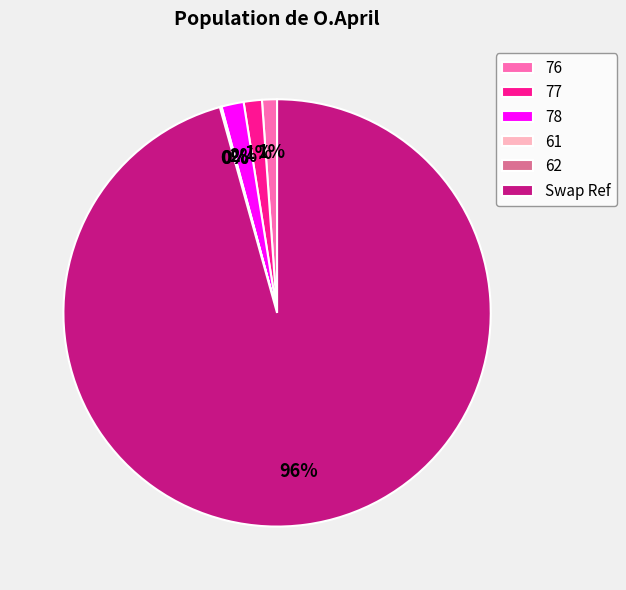

To the nearest percent, what portion does 76 represent?

1%